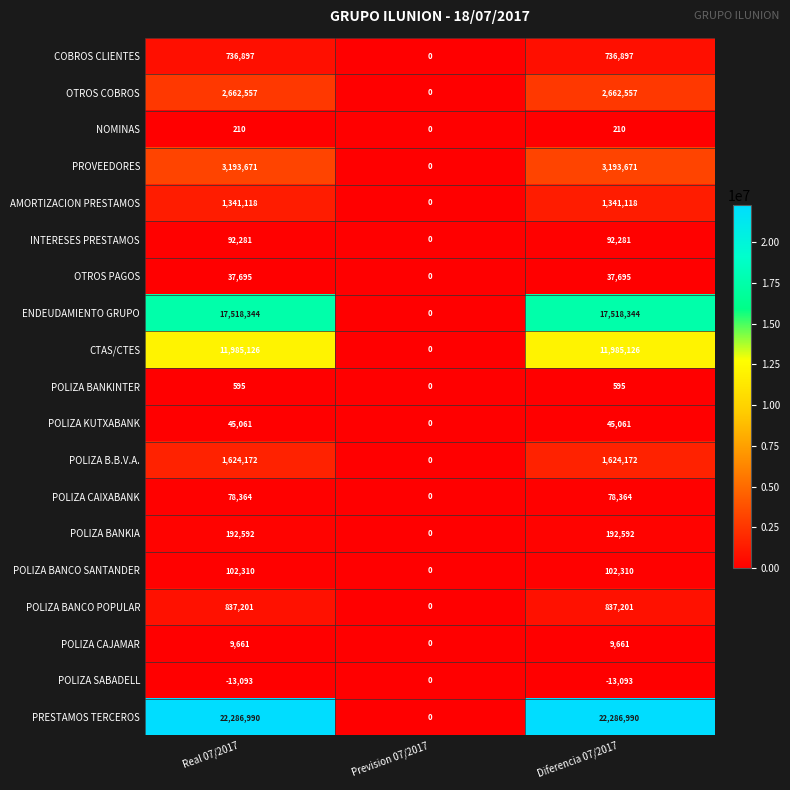

At Real 07/2017, list the series in order from smallest to largest.

POLIZA SABADELL, NOMINAS, POLIZA BANKINTER, POLIZA CAJAMAR, OTROS PAGOS, POLIZA KUTXABANK, POLIZA CAIXABANK, INTERESES PRESTAMOS, POLIZA BANCO SANTANDER, POLIZA BANKIA, COBROS CLIENTES, POLIZA BANCO POPULAR, AMORTIZACION PRESTAMOS, POLIZA B.B.V.A., OTROS COBROS, PROVEEDORES, CTAS/CTES, ENDEUDAMIENTO GRUPO, PRESTAMOS TERCEROS